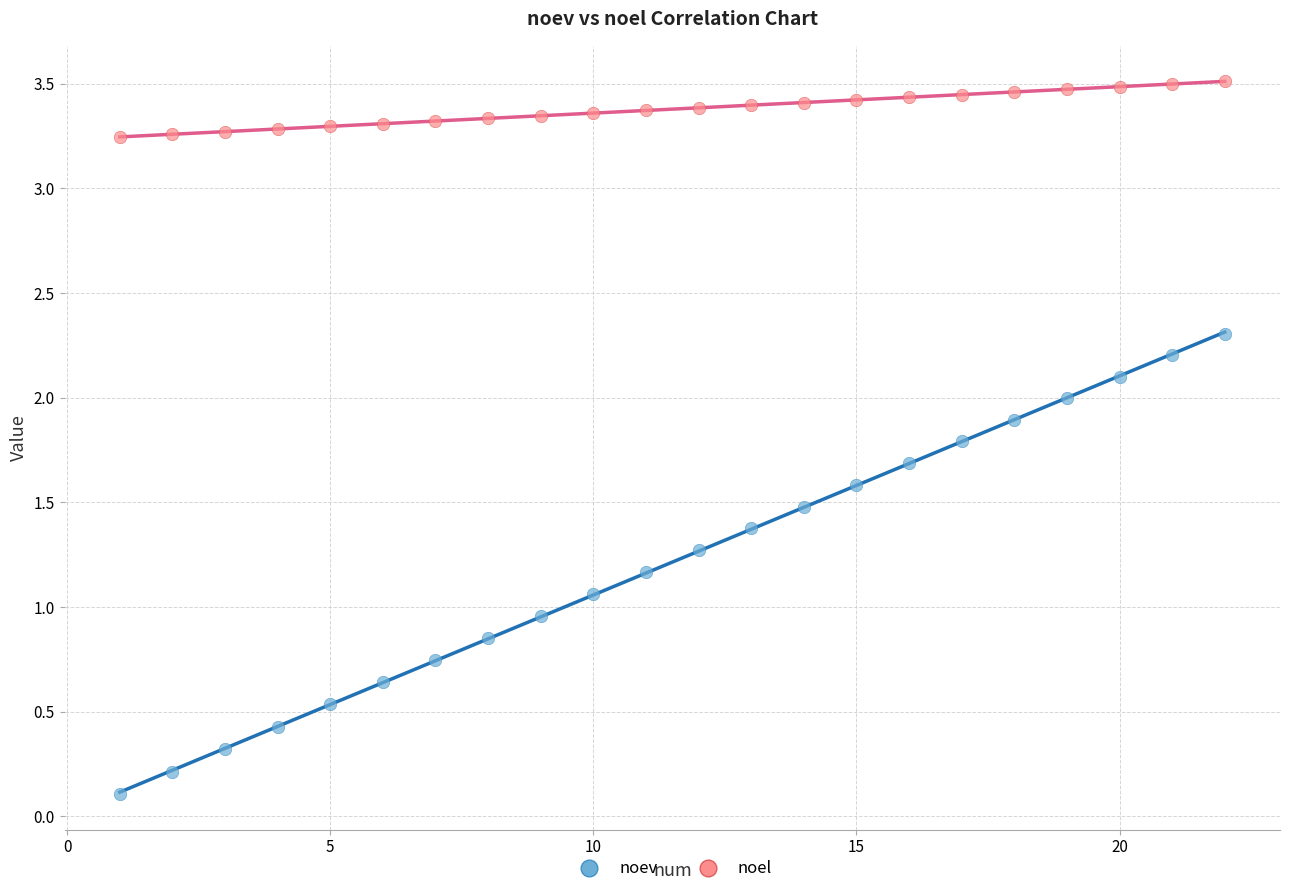

What are all the series names shown in the legend?

noev, noel